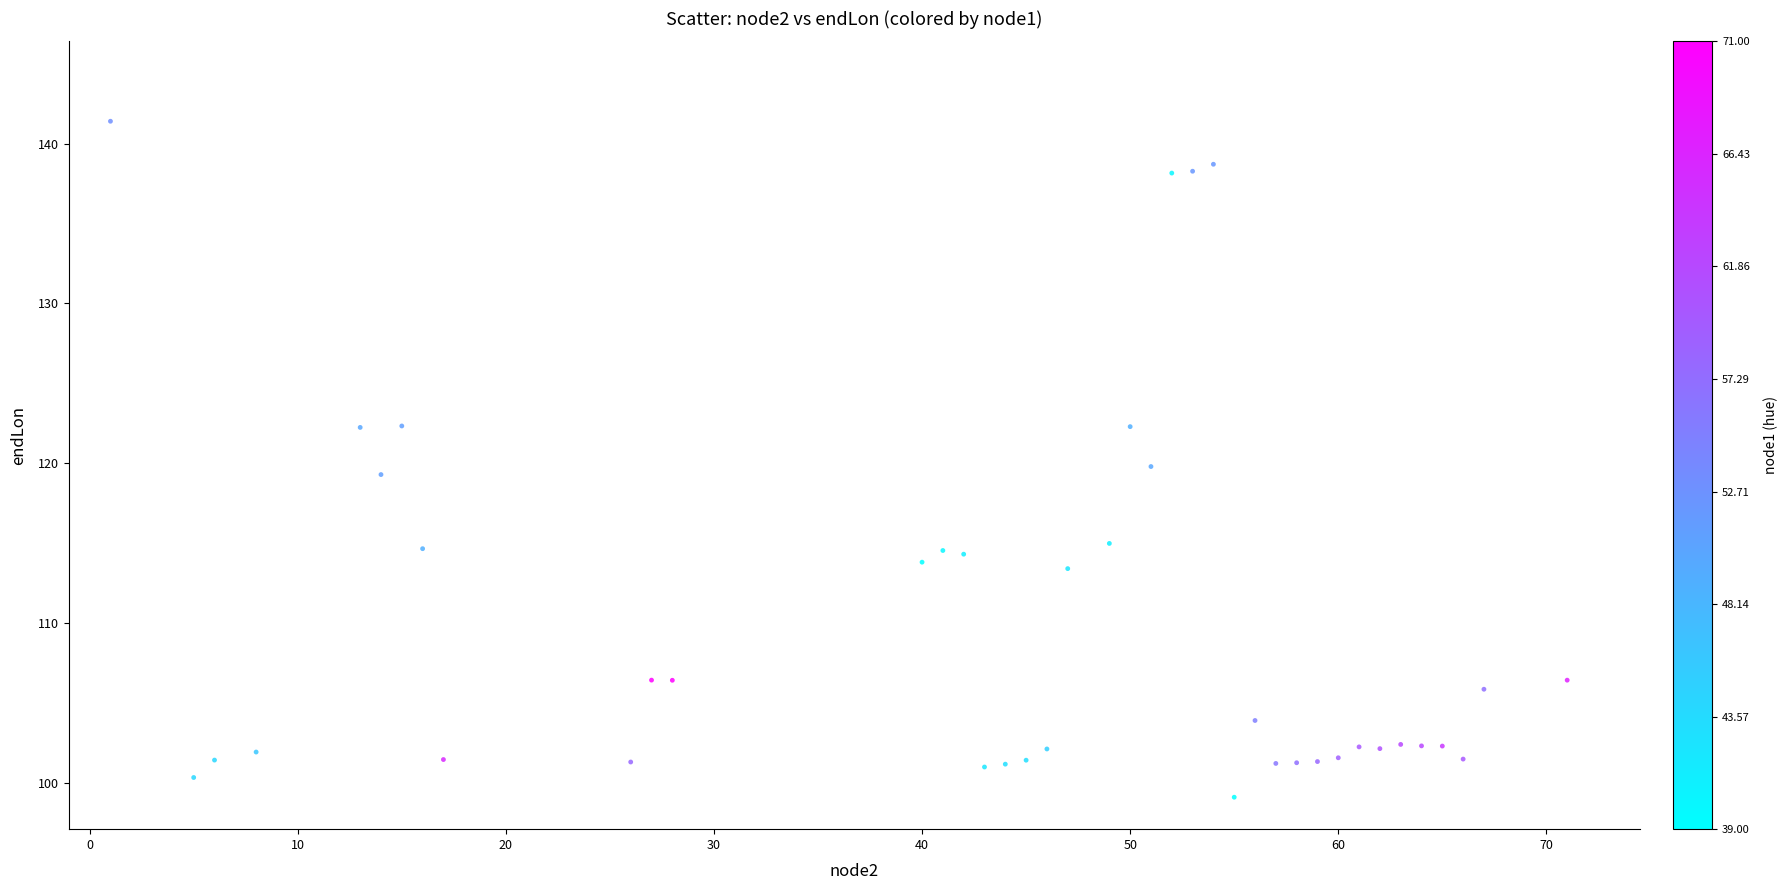

What is the range of Y values (max minus min)?

42.3